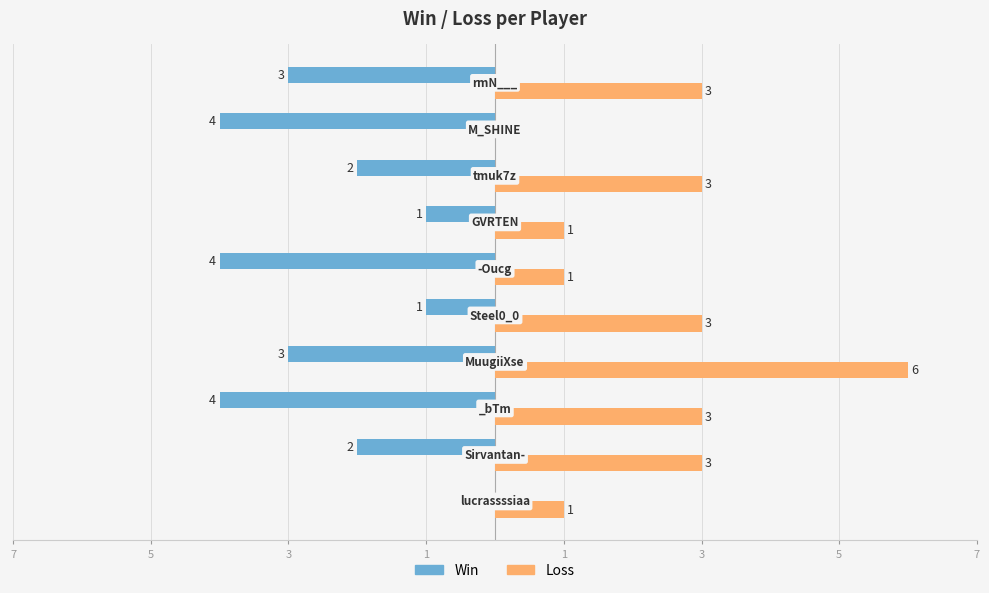

What are all the series names shown in the legend?

Win, Loss